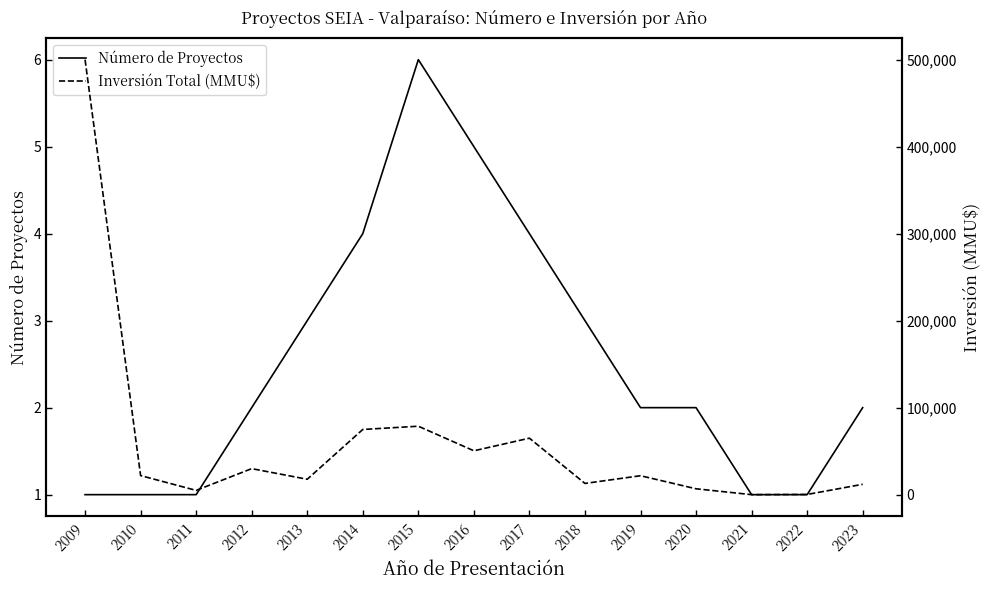

What are all the series names shown in the legend?

Número de Proyectos, Inversión Total (MMU$)